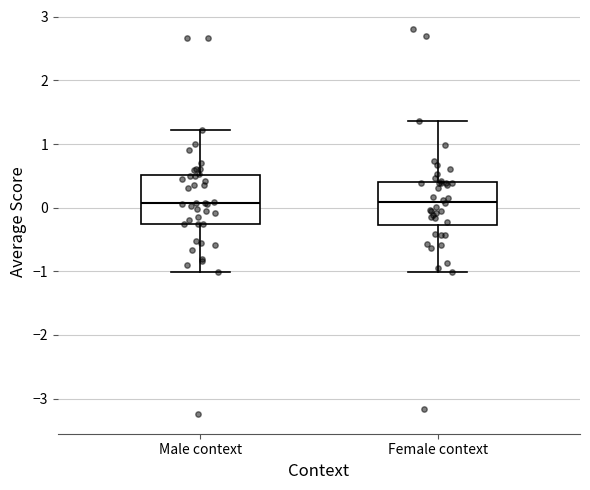

Reading left to right, read every box against the y-axis: the position of its median line, the range the box covers, and the ends of its whiskers. The values are not printed on the chart, so give them approximately, as read against the axis.

Male context: median 0.1, box -0.3 to 0.5, whiskers -1.0 to 1.2
Female context: median 0.1, box -0.3 to 0.4, whiskers -1.0 to 1.4